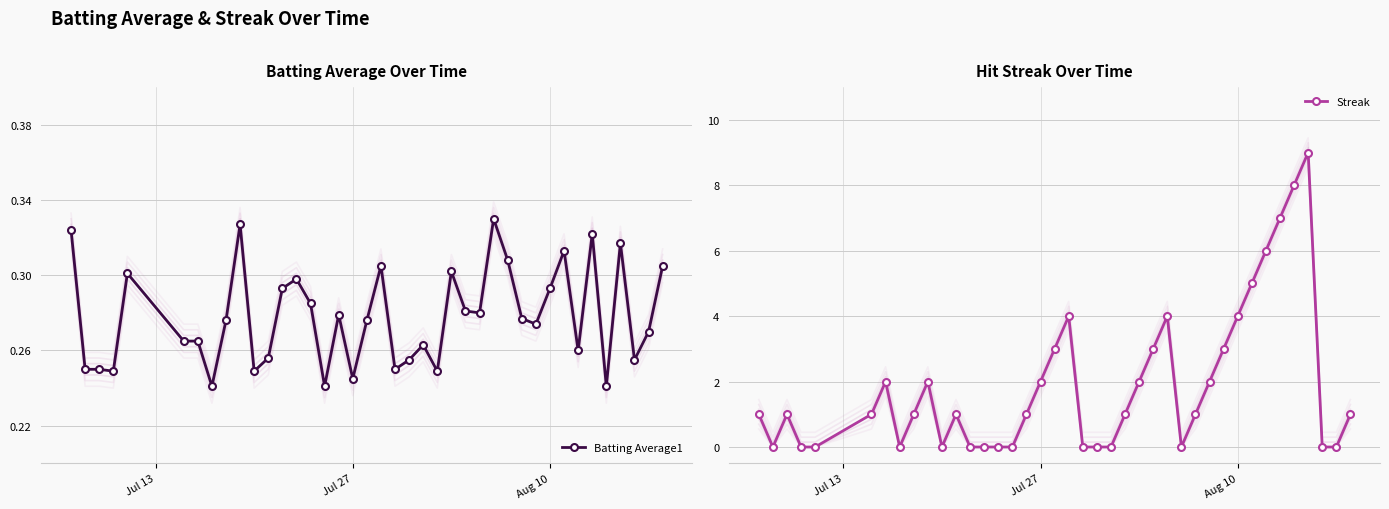

Count the Batting Average1 values in the range 0 to 1.

40